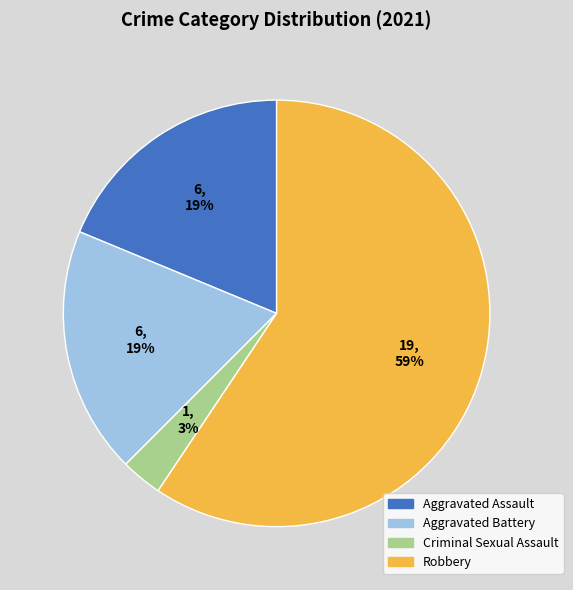

What percentage is the Criminal Sexual Assault slice, to the nearest percent?

3%